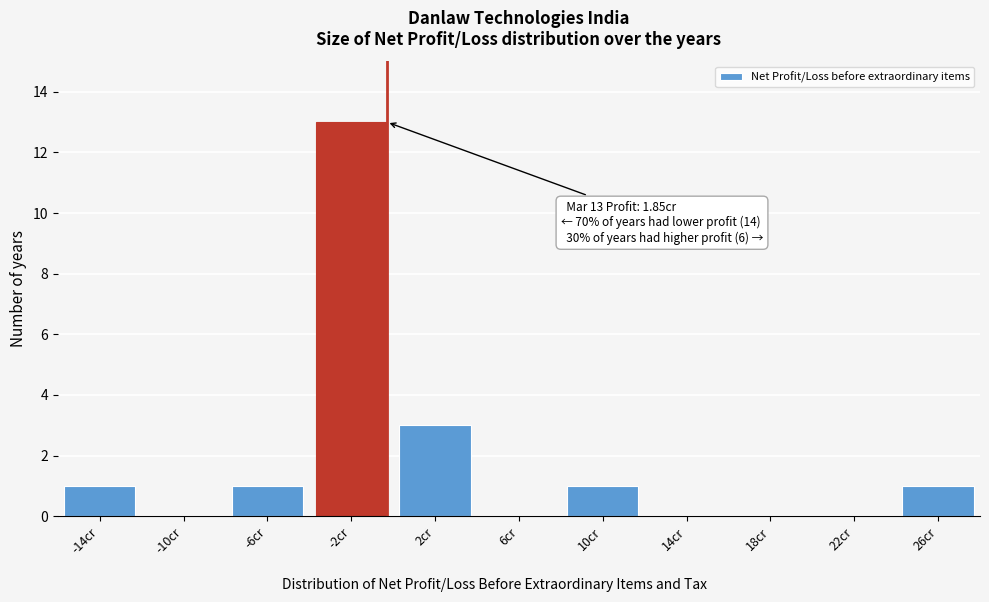

Reading left to right, transcribe all the data shown in this chart.

-14cr=1	-10cr=0	-6cr=1	-2cr=13	2cr=3	6cr=0	10cr=1	14cr=0	18cr=0	22cr=0	26cr=1